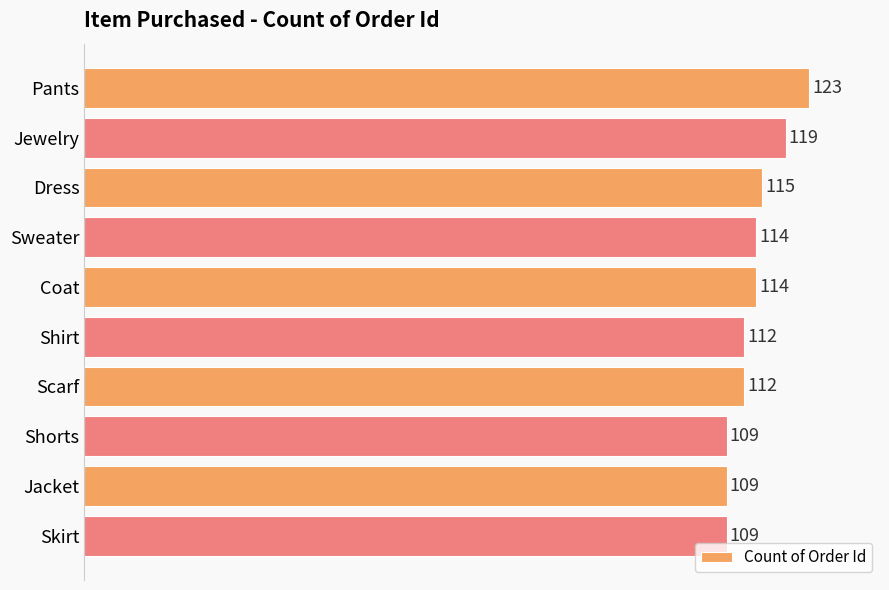

Read the value at Jacket.

109